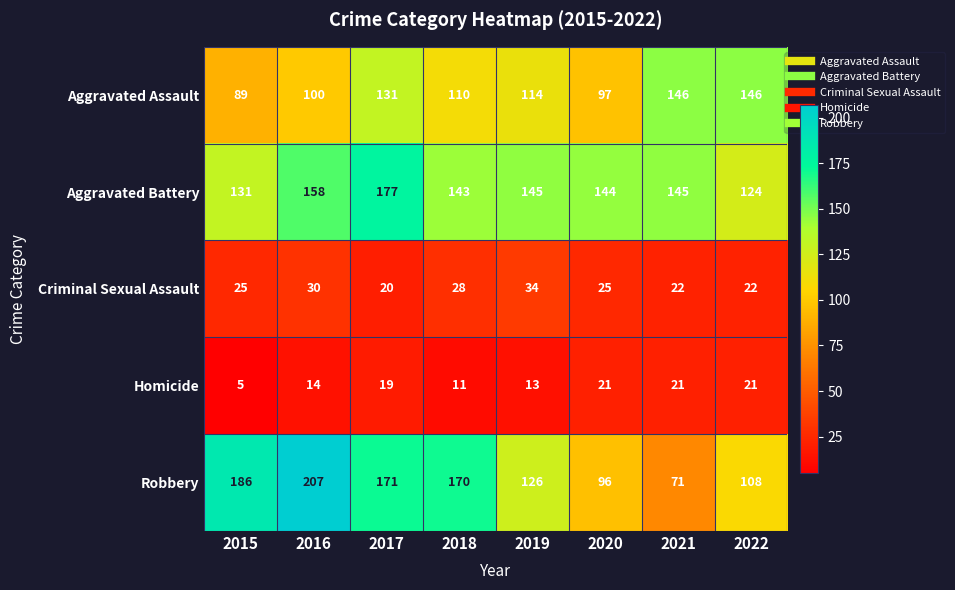

Count the number of categories in the chart.

8